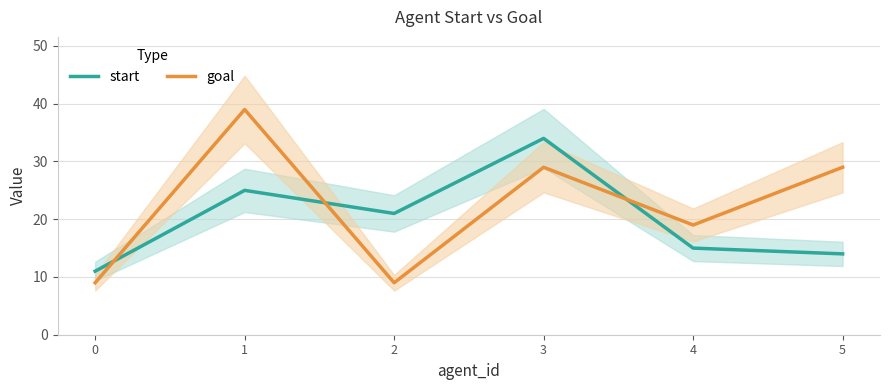

What is the difference between the highest and lowest values at 1?

14